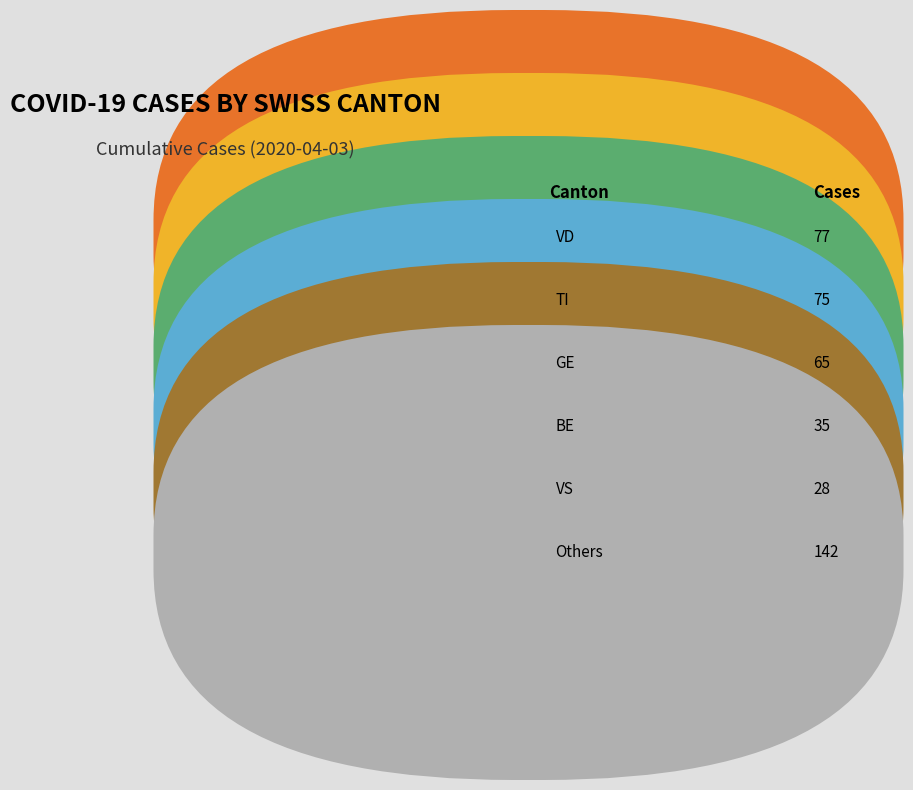

Which category has the smallest portion of the pie?

VS